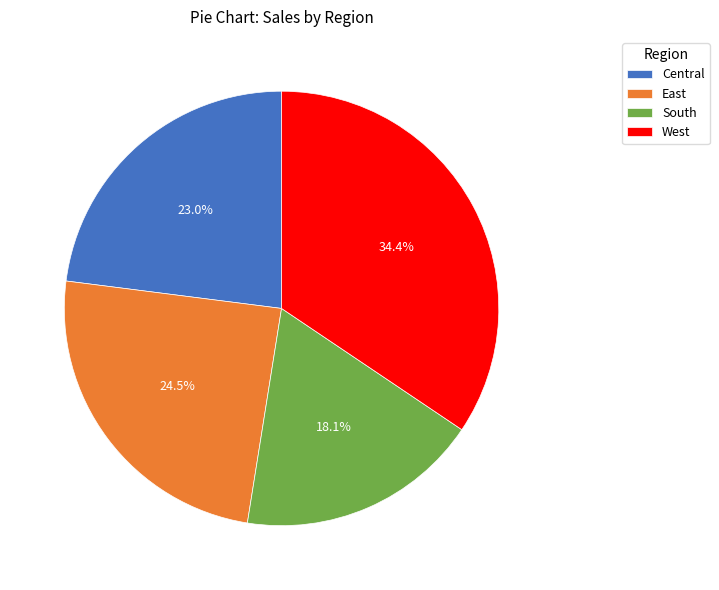

Is Central the majority of the pie?

No